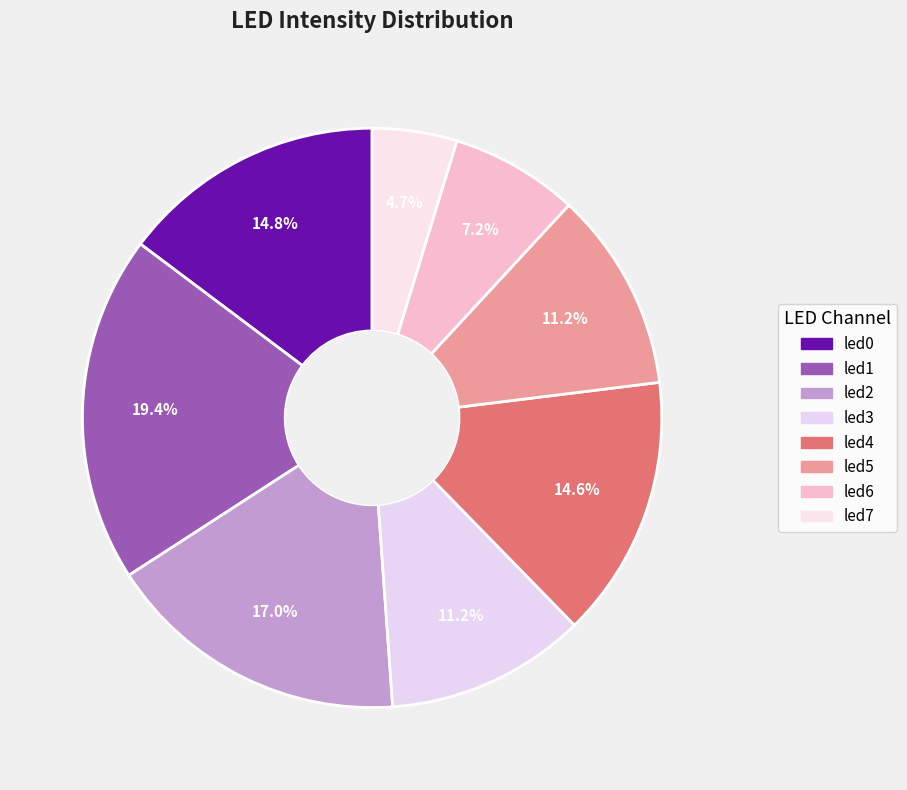

To the nearest percent, what is the difference between the largest and smallest slice percentages?

15%